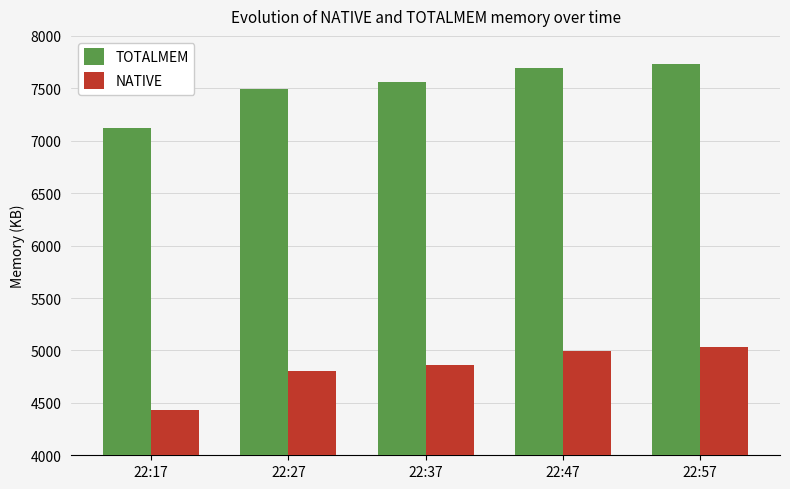

Where is TOTALMEM nearest to the value 7431?

22:27